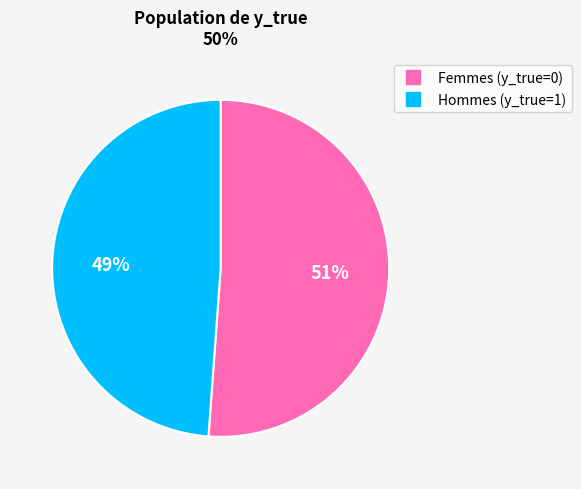

To the nearest percent, what is the average slice percentage?

50%